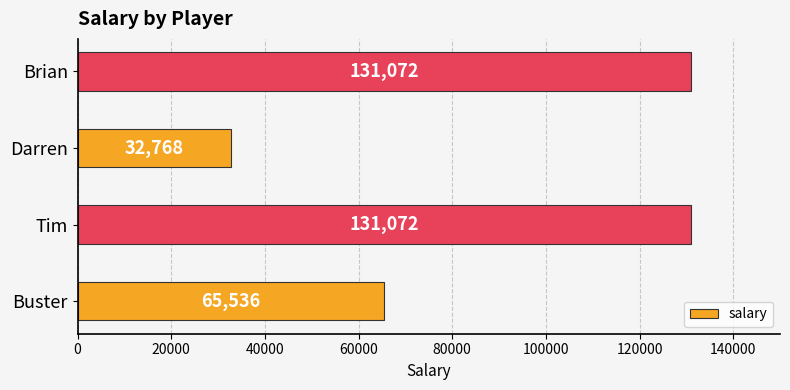

What is the sum of all values?

360448